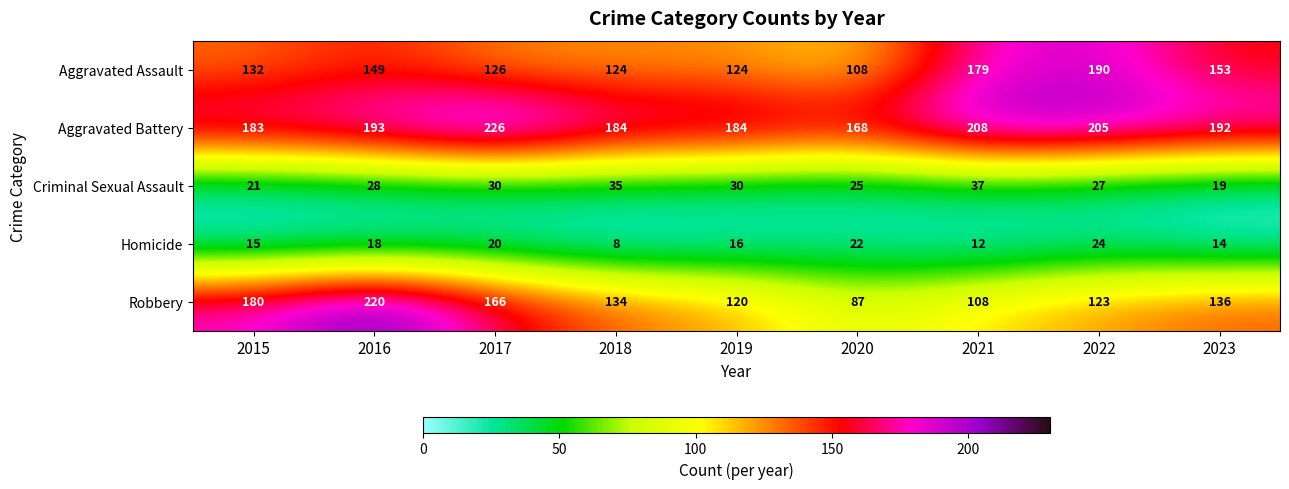

The value of Criminal Sexual Assault at 2017 is 30. True or false?

True